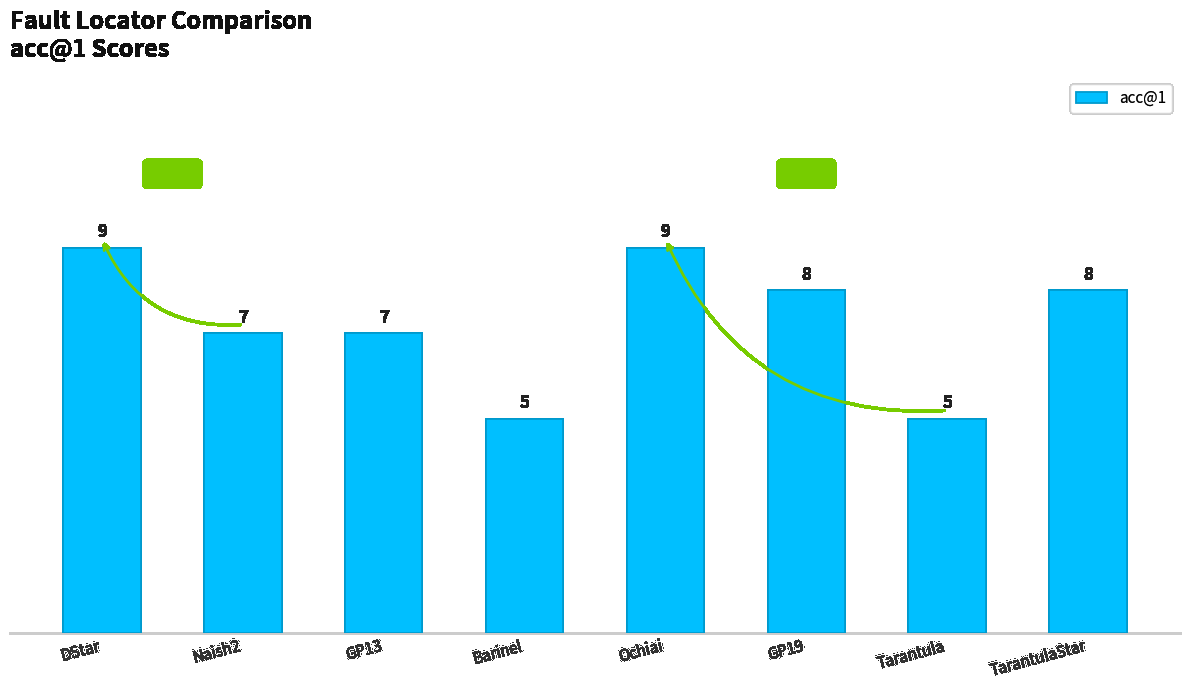

Are the bars grouped side by side (vs. stacked)?

No